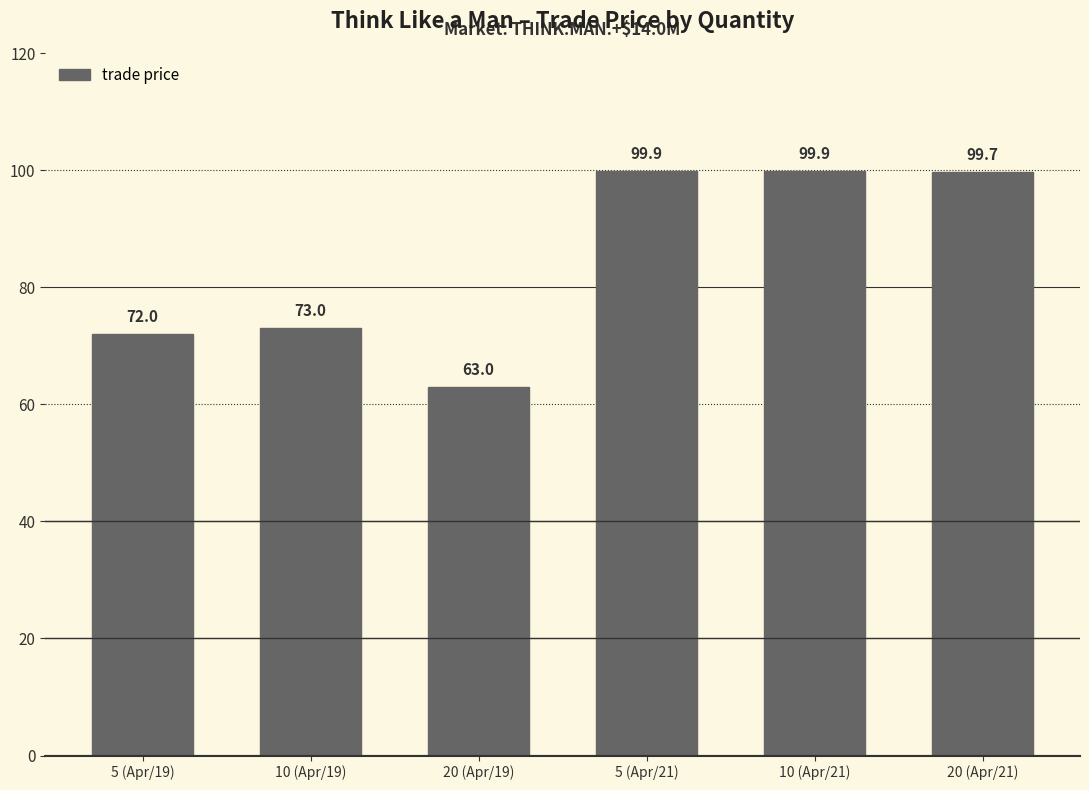

How many series are shown in this chart?

1